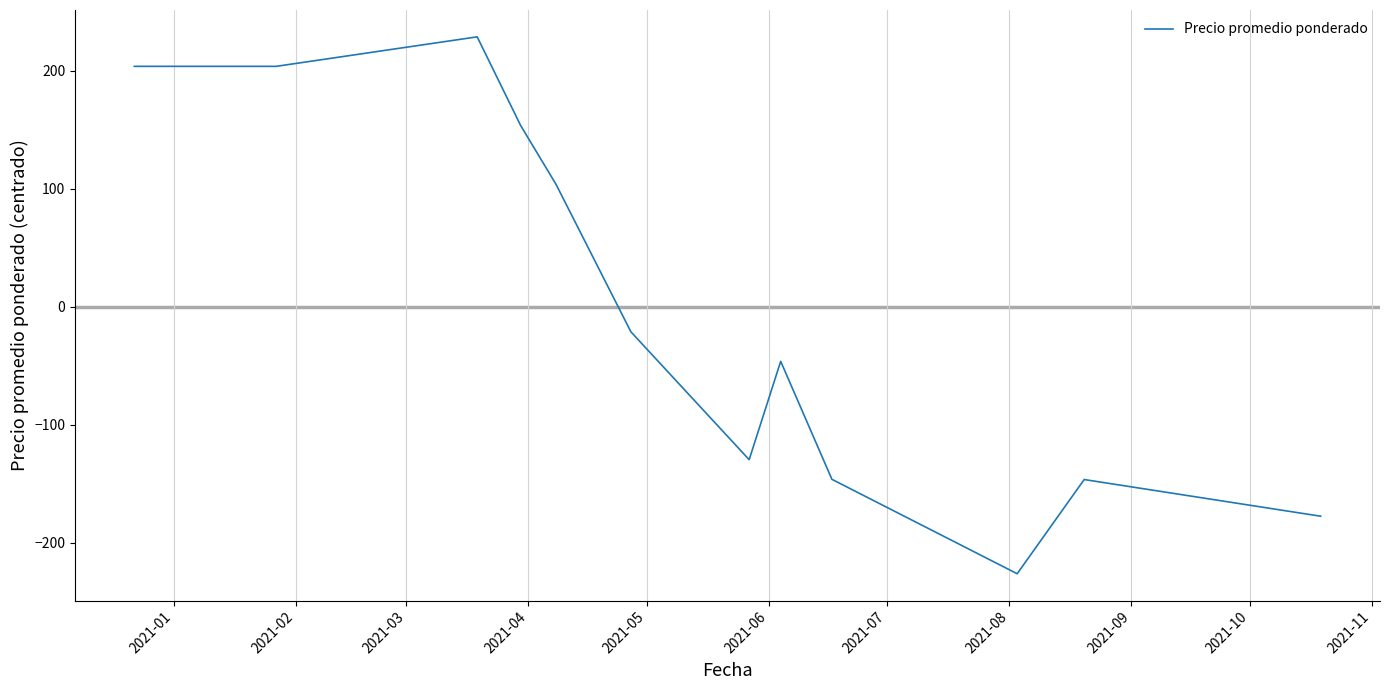

What is the greatest value displayed?

228.7